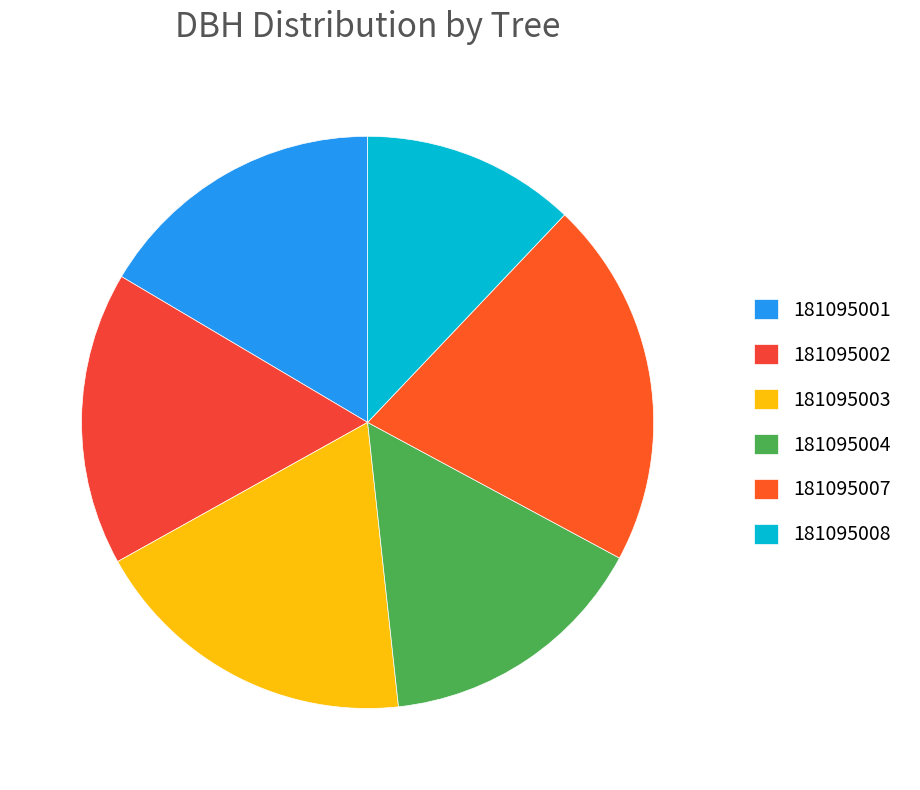

To the nearest percent, what is the difference between the largest and smallest slice percentages?

9%